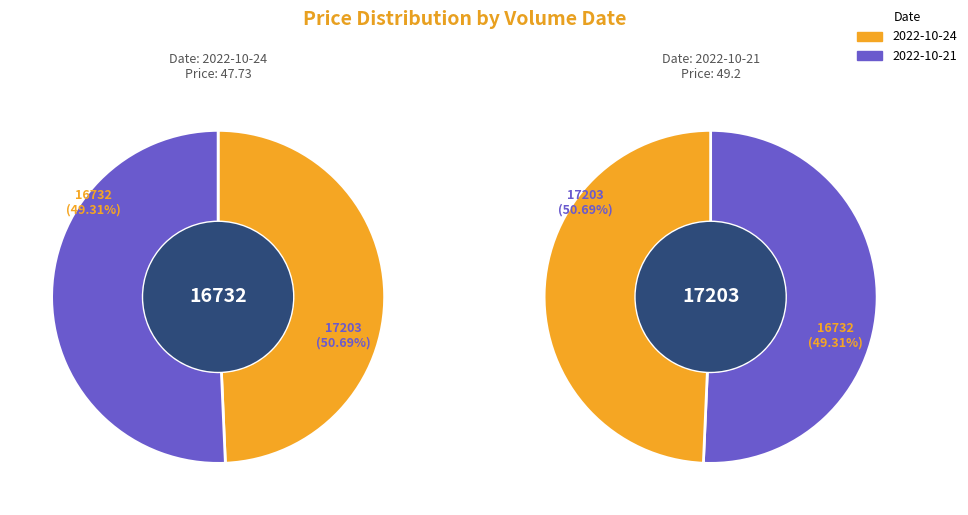

What percentage is NOT represented by 2022-10-21?

49.3%